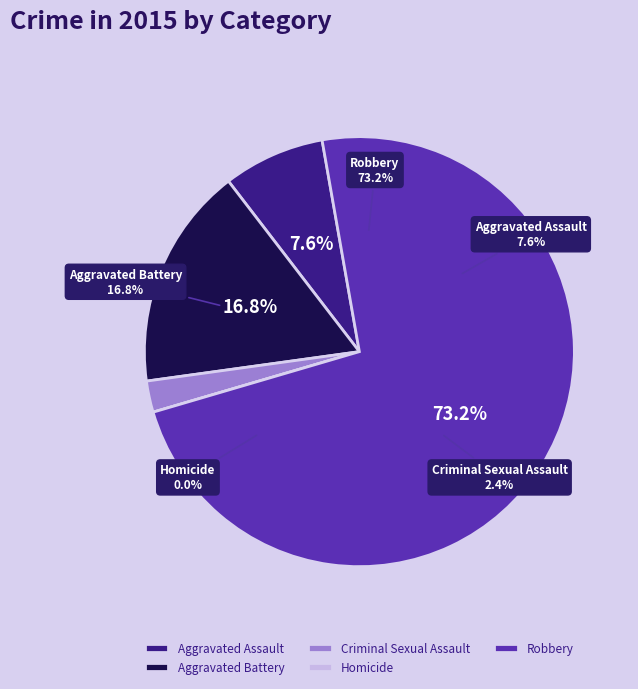

Count the number of slices in the pie.

5